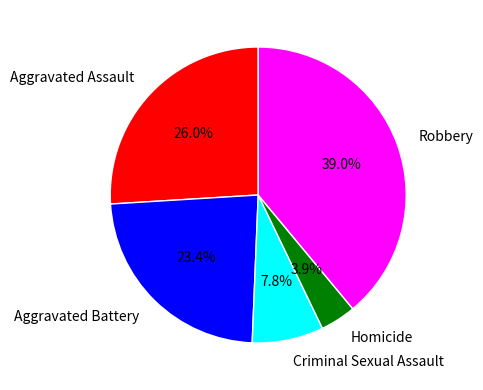

Is it true that Criminal Sexual Assault is 8% of the pie?

True